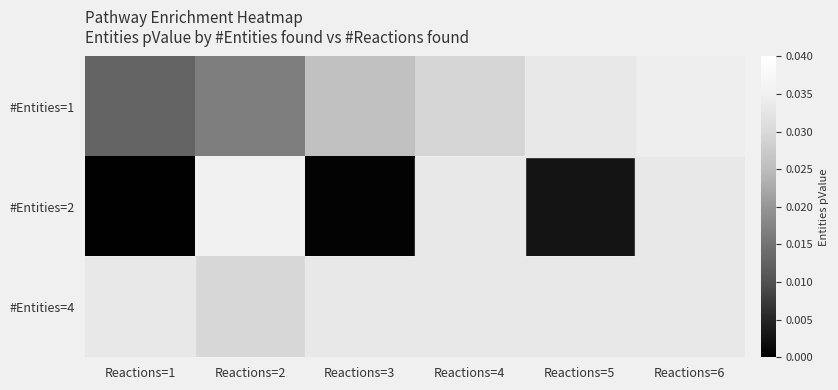

What is the total value across all series at Reactions=2?

0.1